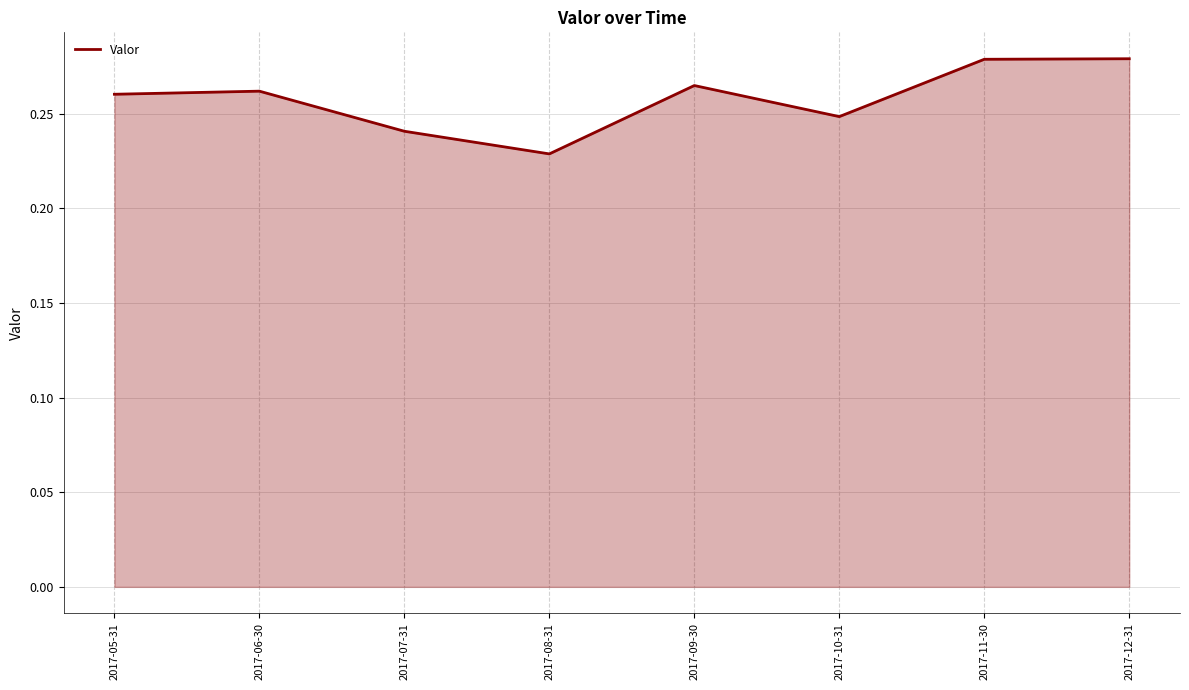

The value at 2017-05-31 is 0.1. True or false?

False